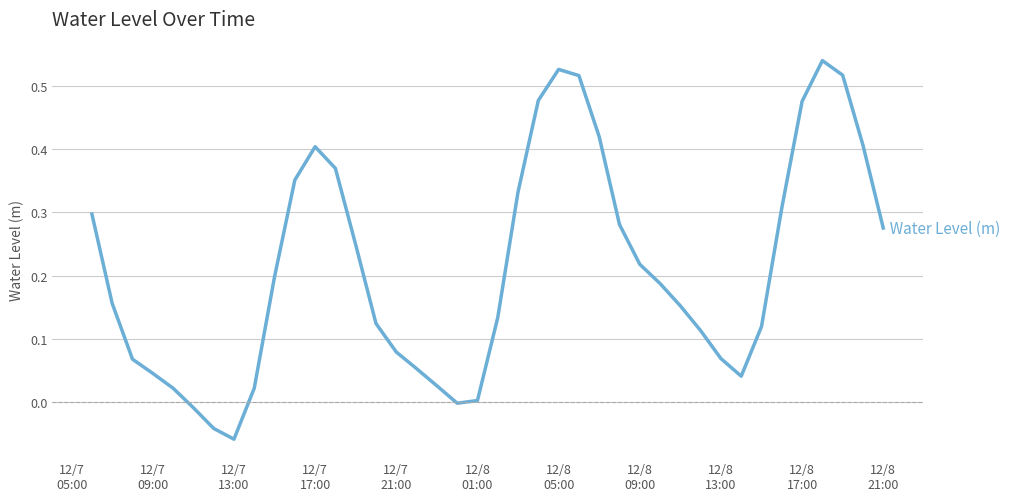

Does the chart have visible grid lines?

Yes